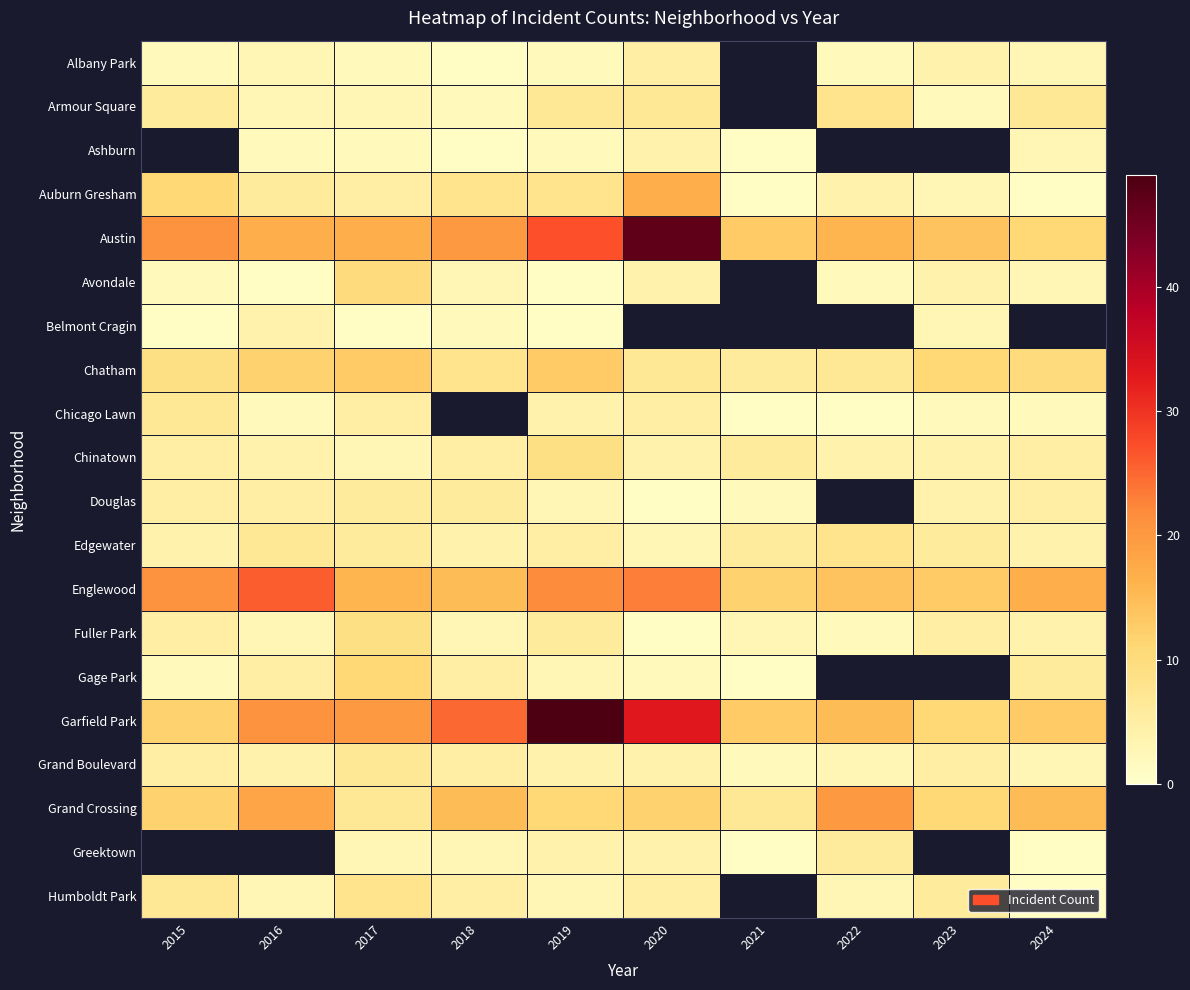

The value of Chinatown at 2018 is 5.0. True or false?

True